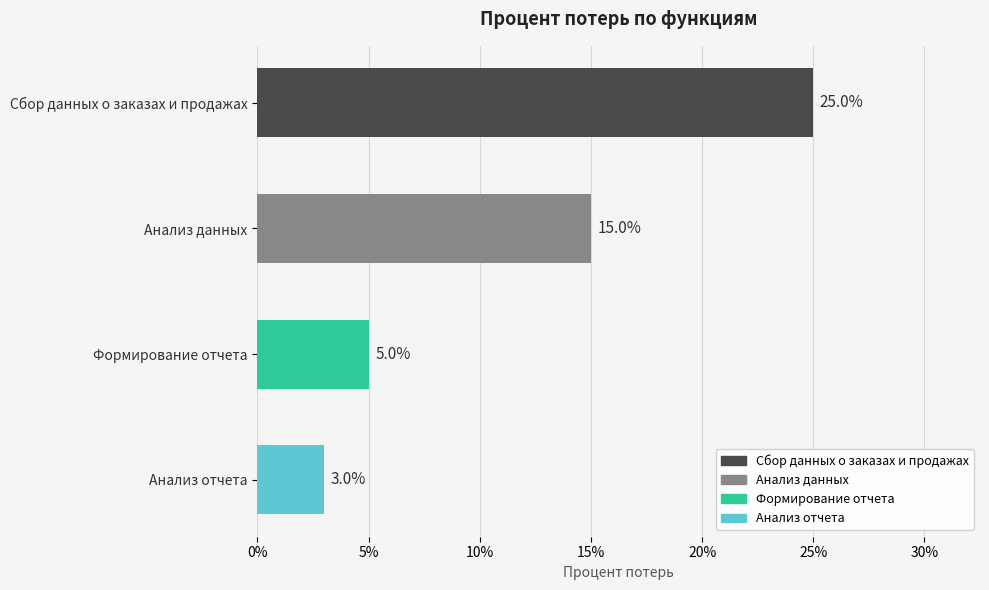

Are the bars horizontal?

Yes